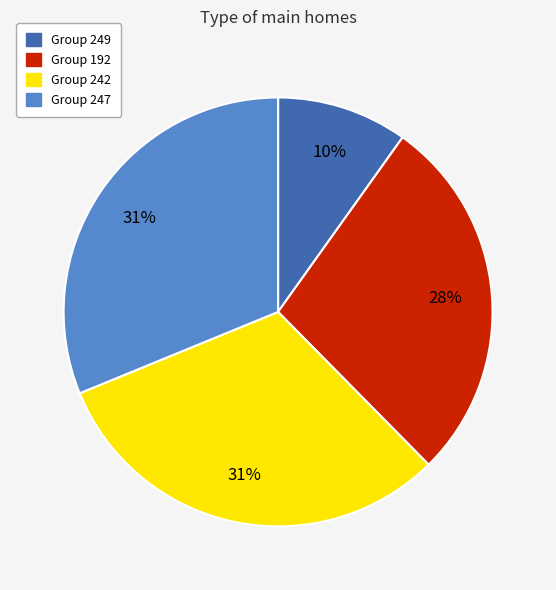

How many segments does this pie chart have?

4